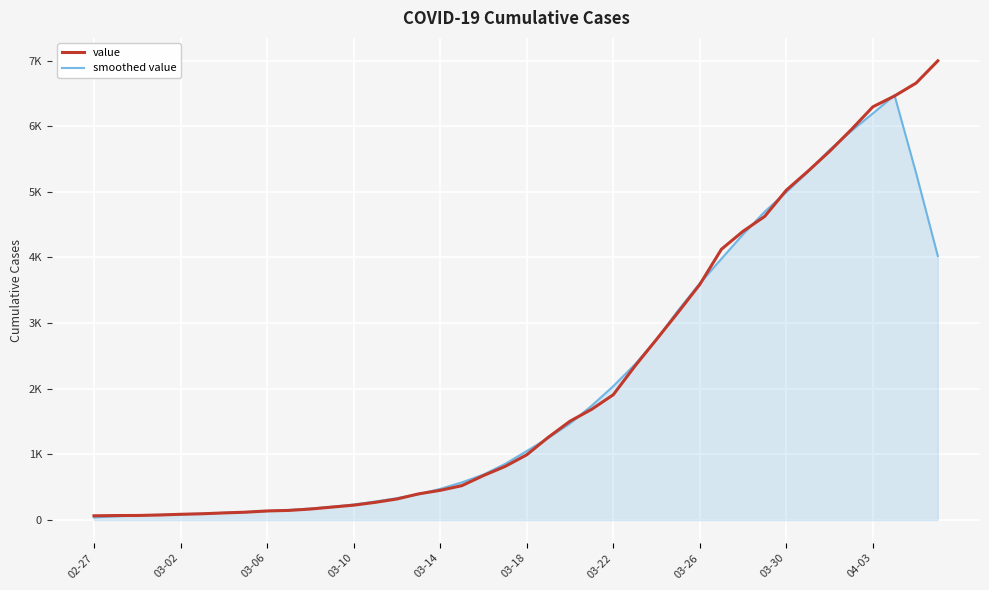

Reading left to right, extract all data points from this chart.

value: 64.0	68.0	69.0	76.0	87.0	95.0	108.0	119.0	138.0	146.0	167.0	197.0	226.0	269.0	320.0	398.0	452.0	523.0	677.0	816.0	993.0	1261.0	1505.0	1686.0	1908.0	2344.0	2752.0	3165.0	3589.0	4125.0	4399.0	4625.0	5025.0	5314.0	5617.0	5947.0	6295.0	6460.0	6657.0	6995.0
smoothed value: 40.2	55.4	72.8	79.0	87.0	97.0	109.4	121.2	135.6	153.4	174.8	201.0	235.8	282.0	333.0	392.4	474.0	573.2	692.2	854.0	1050.4	1252.2	1470.6	1740.8	2039.0	2371.0	2751.6	3195.0	3606.0	3980.6	4352.6	4697.6	4996.0	5305.6	5639.6	5926.6	6195.2	6470.8	5281.4	4022.4